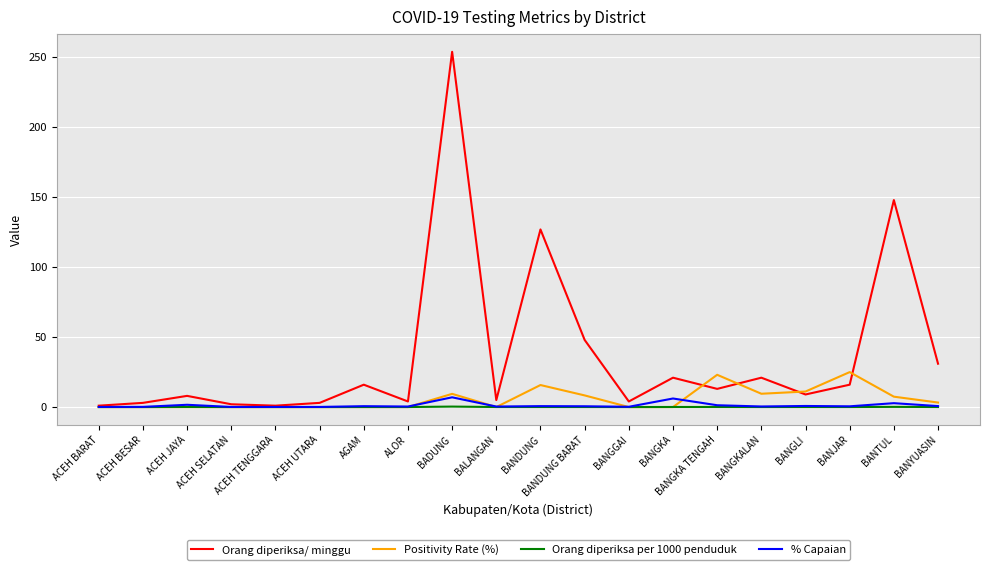

The Positivity Rate (%) series shows 25.0 at BANJAR. True or false?

True